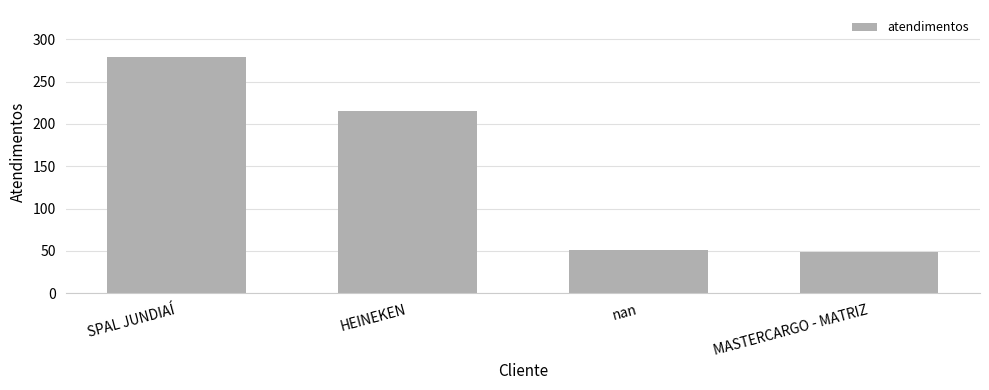

Does the chart contain any negative values?

No